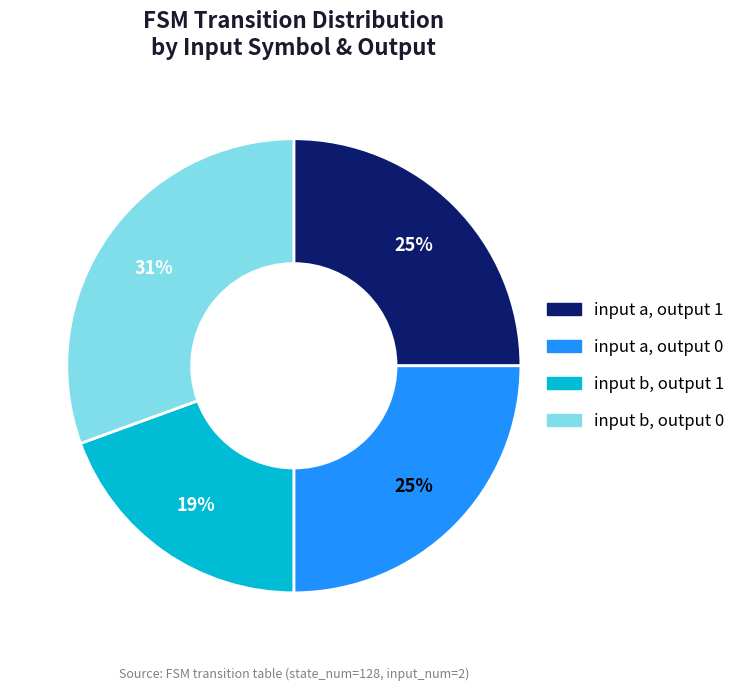

Is there a majority slice in this chart?

No